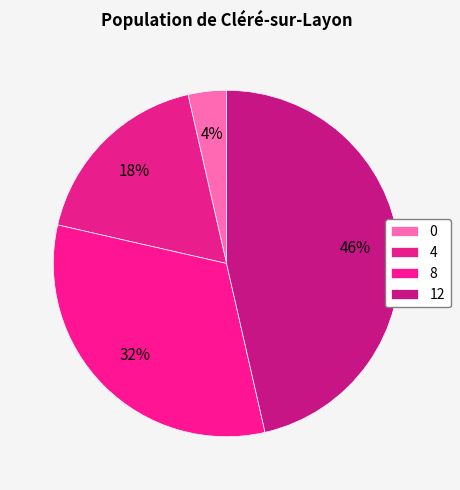

Which has a higher value, 4 or 0?

4